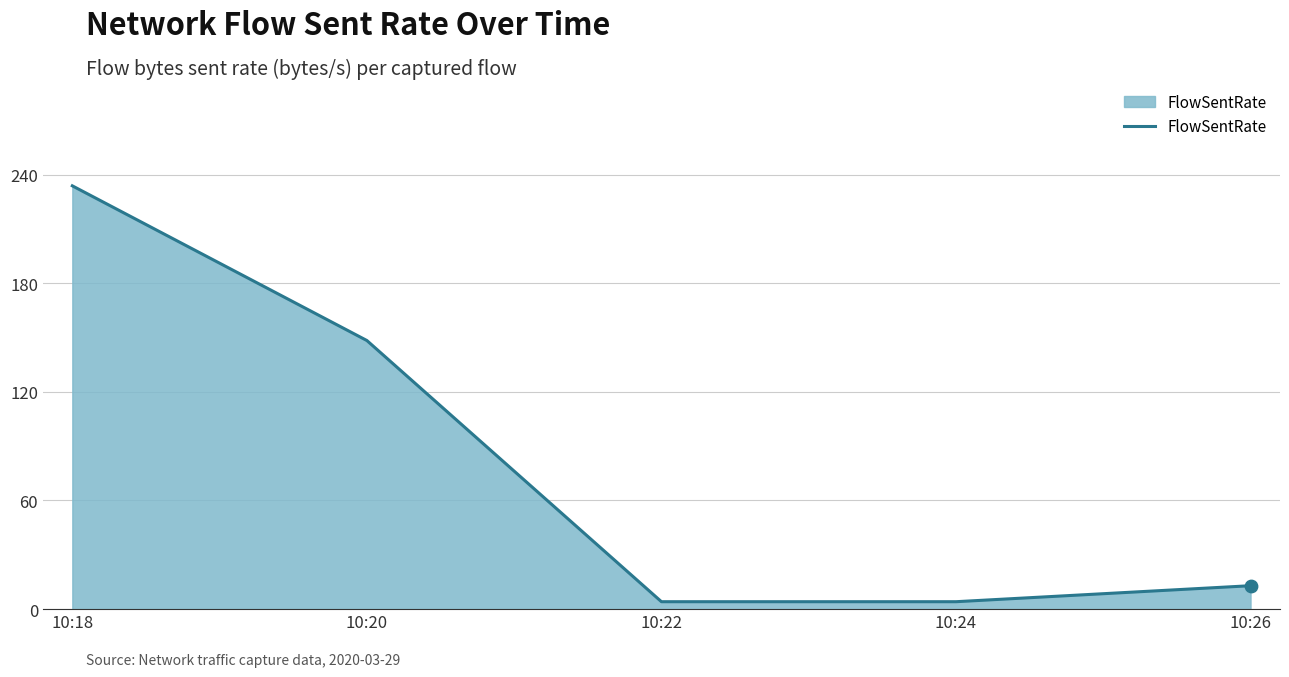

Which has a higher value, 10:24 or 10:18?

10:18